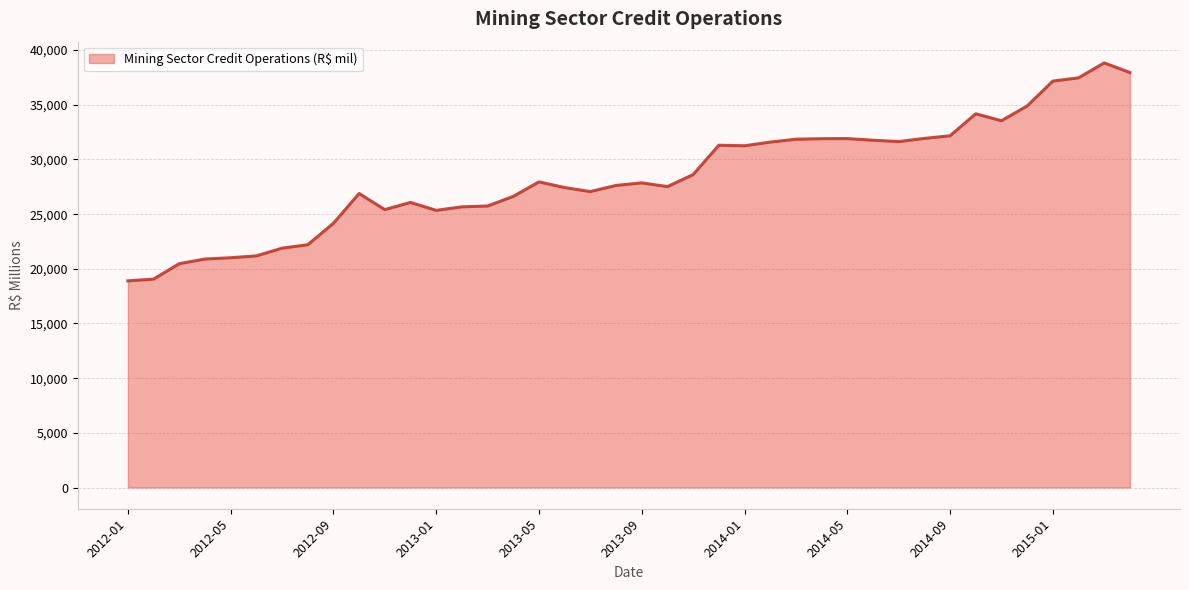

What is the minimum value shown in the chart?

18900